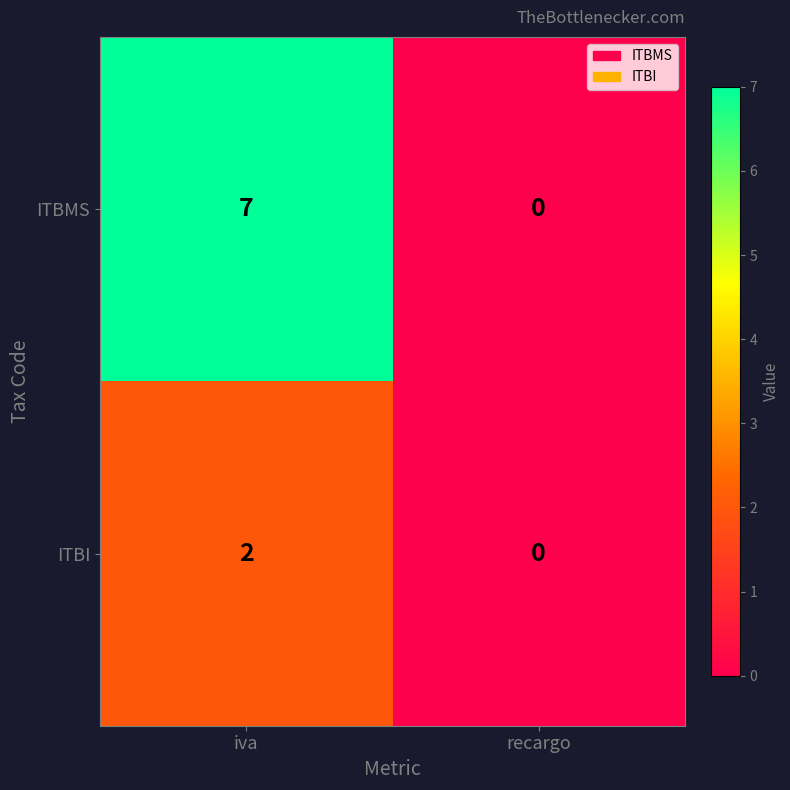

True or false: ITBMS has a value of 7 at iva.

True